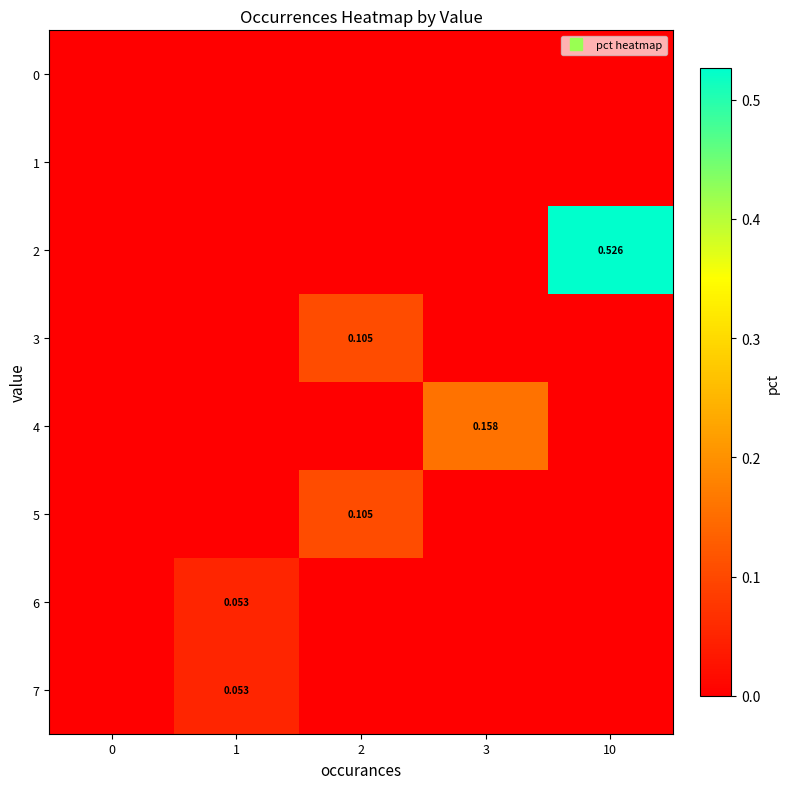

The 7 series shows 0.0 at 10. True or false?

True